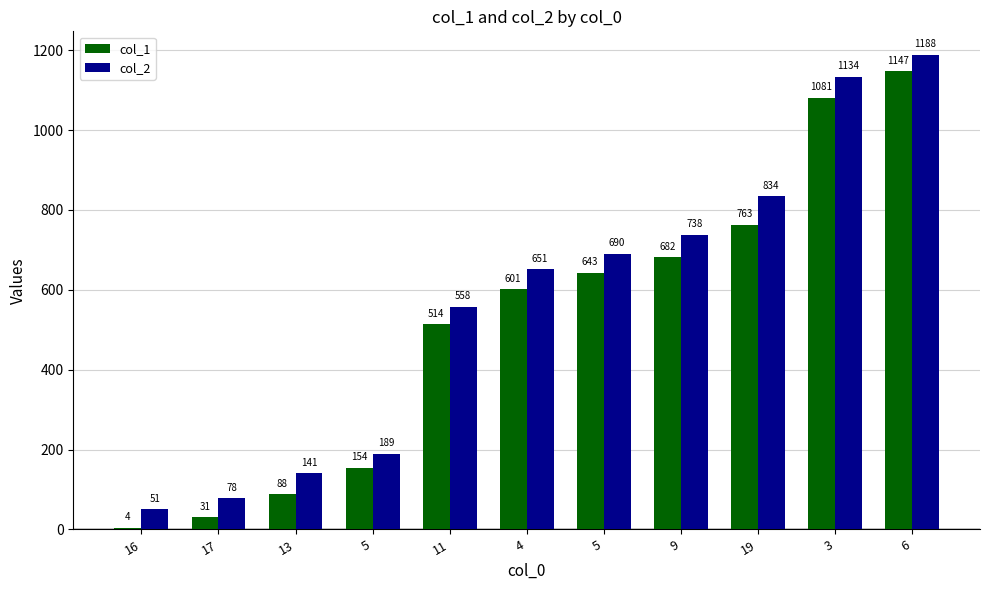

Reading left to right, what are all the values shown in this chart?

col_1: 4	31	88	154	514	601	643	682	763	1081	1147
col_2: 51	78	141	189	558	651	690	738	834	1134	1188